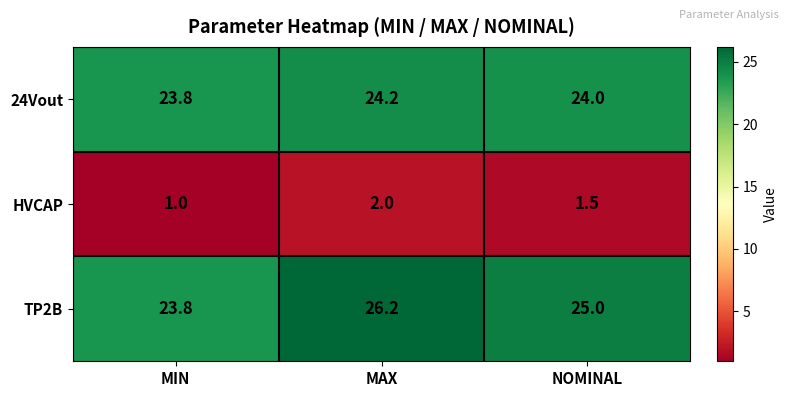

Which series has the widest spread of values?

TP2B